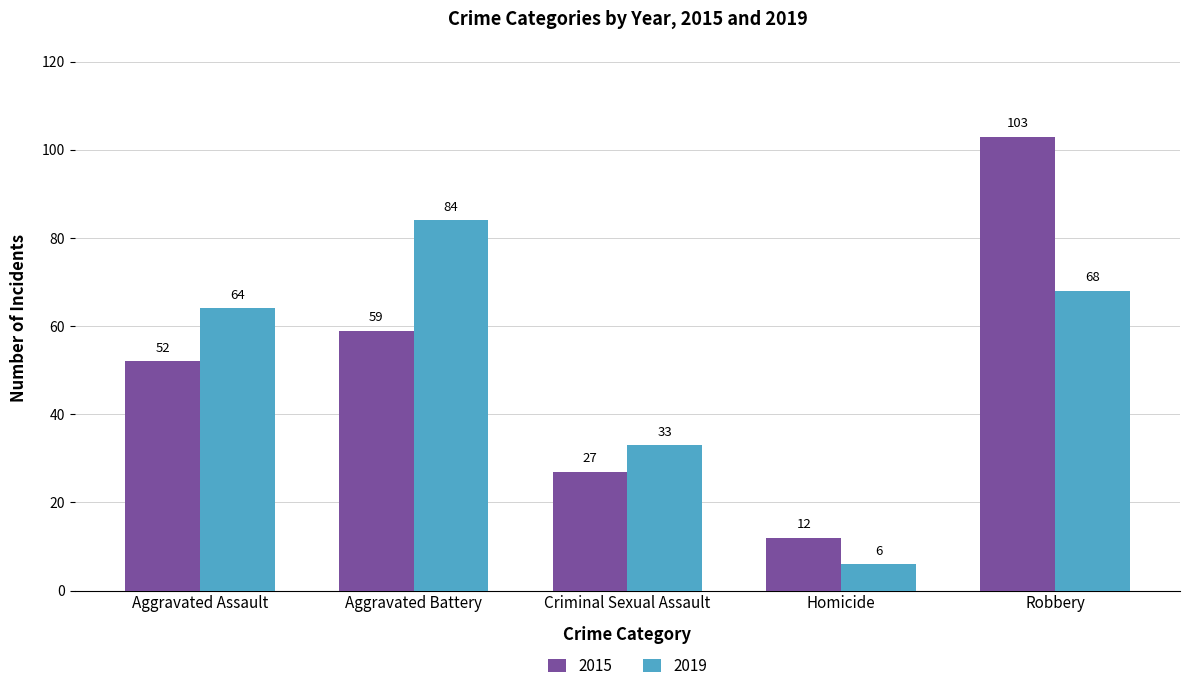

Reading right to left, list all the values displayed in this chart.

2015: 103	12	27	59	52
2019: 68	6	33	84	64